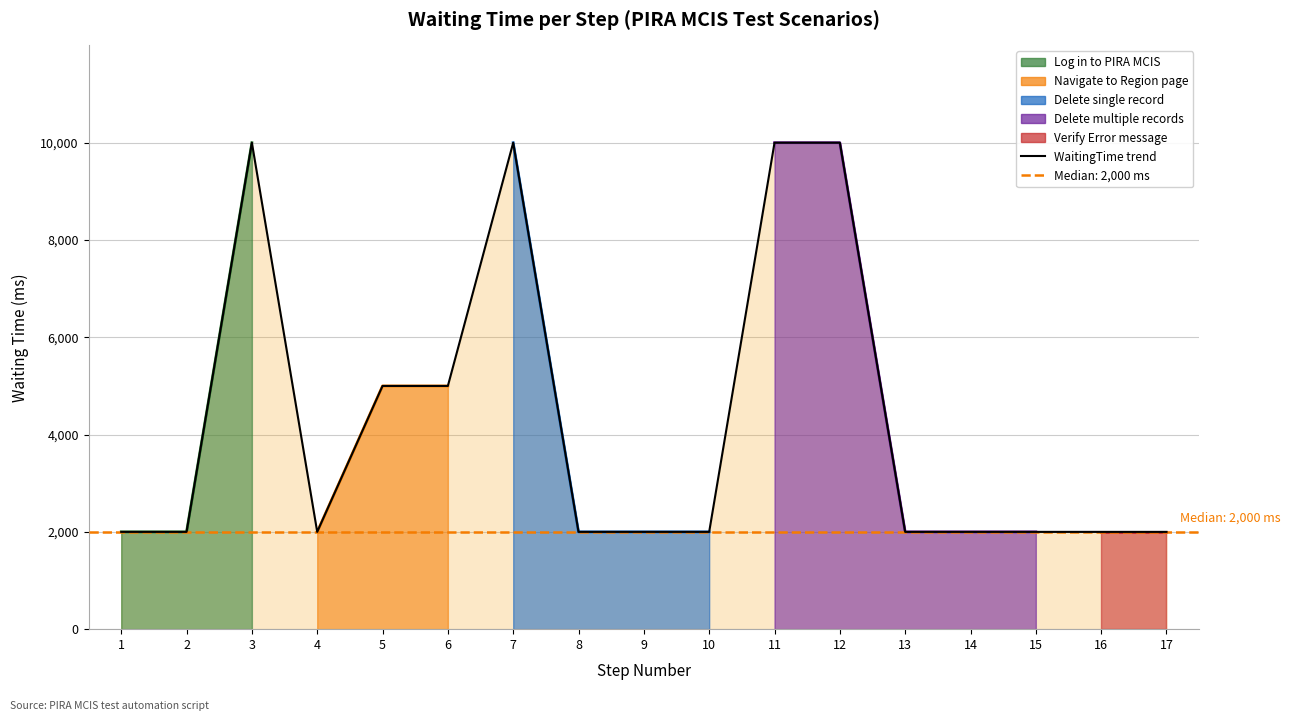

True or false: the data shows 13858 at 12.

False